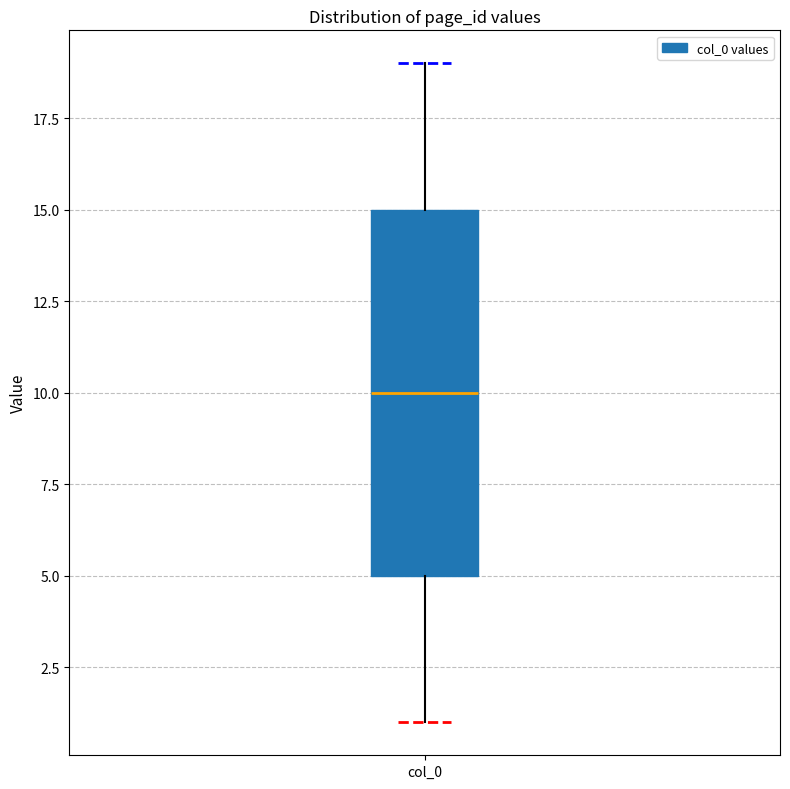

Transcribe this box plot: give where the median line is, the range the box spans, and where the two whiskers end, as read against the y-axis. The values are not printed on the chart, so give them approximately, as read against the axis.

median 10, box 5 to 15, whiskers 1 to 19